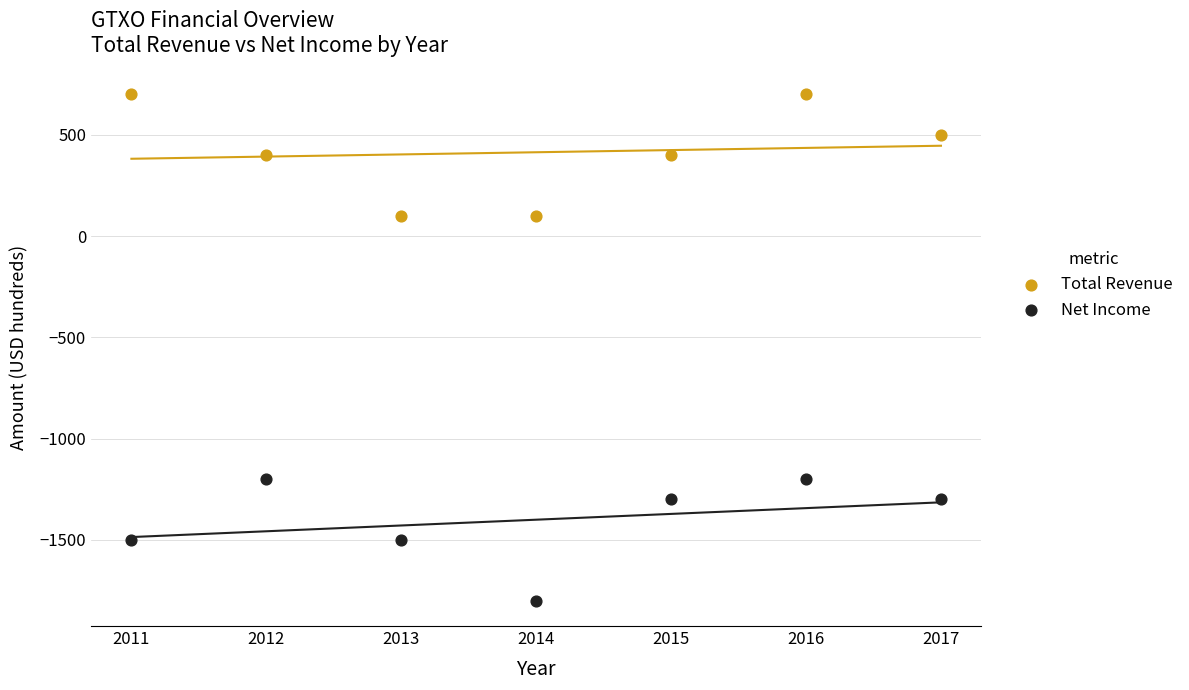

Which series reaches the maximum Y coordinate?

Total Revenue